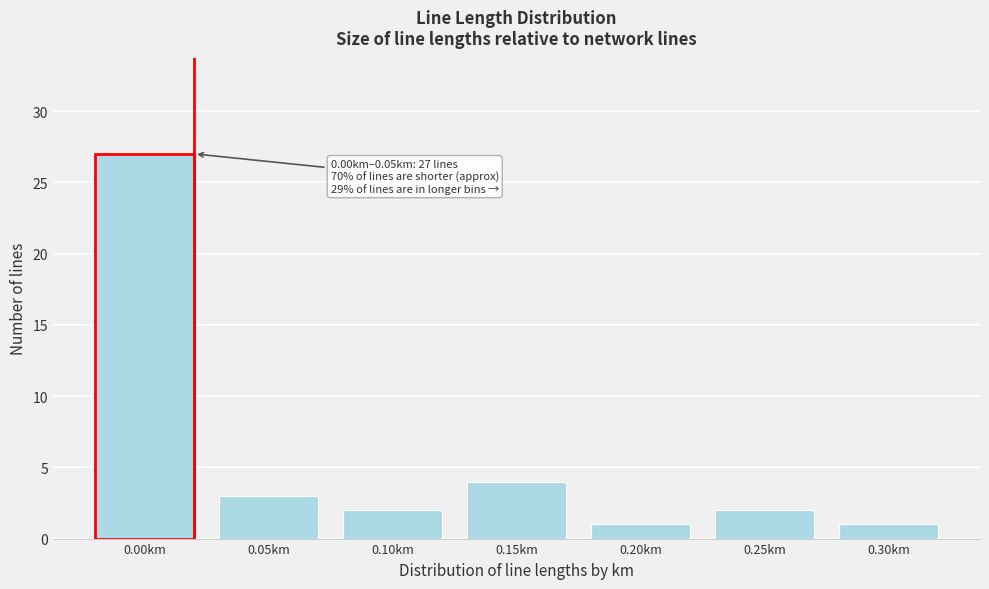

Reading left to right, transcribe all the data shown in this chart.

27	3	2	4	1	2	1